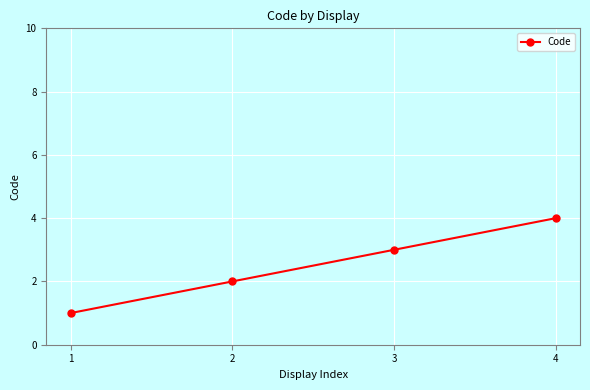

Which label corresponds to the largest value in the chart?

4